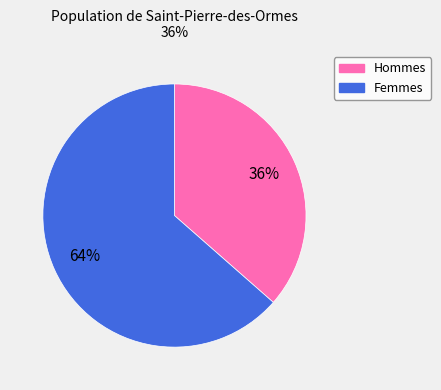

Is there any slice that represents more than half of the pie?

Yes